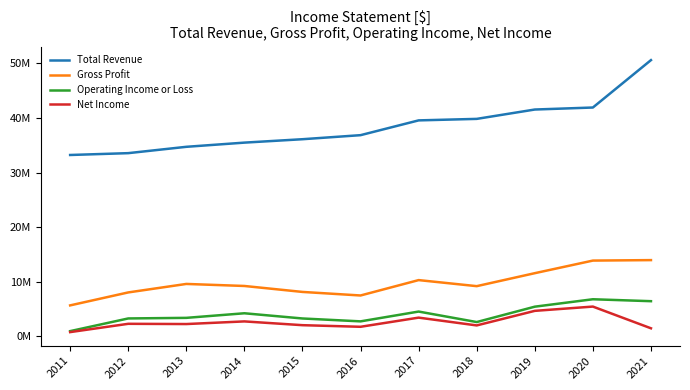

What are all the series names shown in the legend?

Total Revenue, Gross Profit, Operating Income or Loss, Net Income